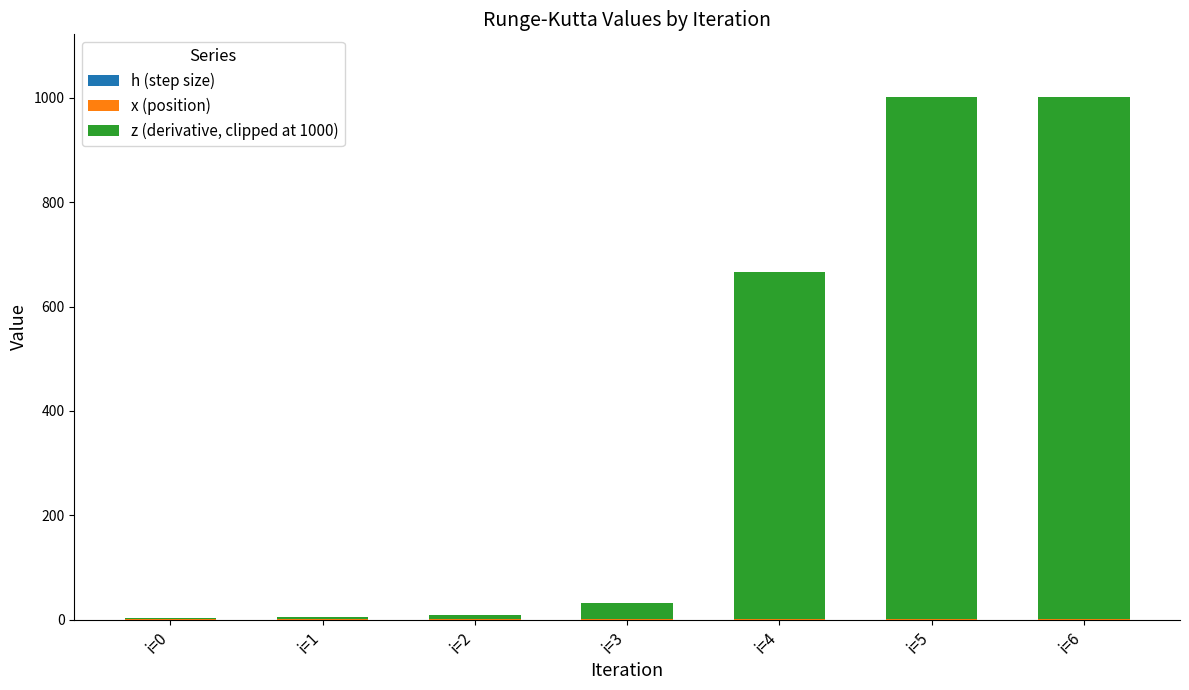

The value of x (position) at i=0 is 1.5. True or false?

False